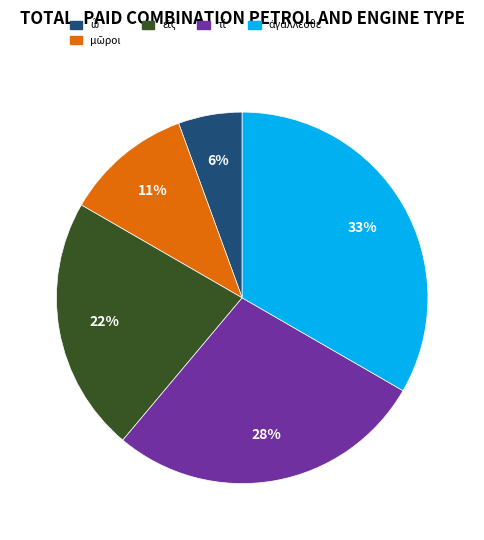

Count the number of slices in the pie.

5